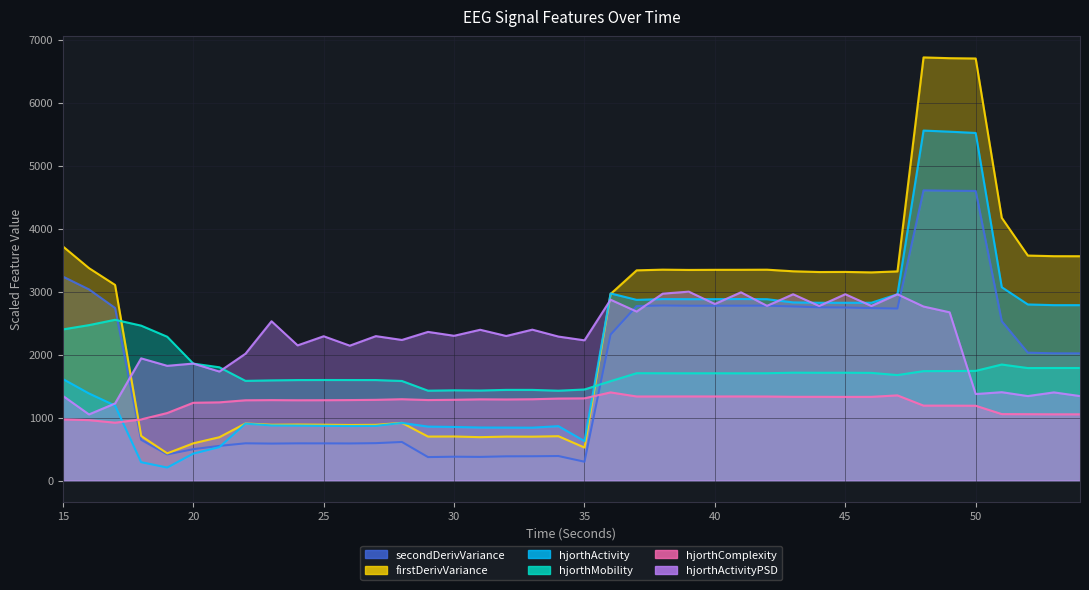

Between 35 and 39, which series saw the biggest shift?

firstDerivVariance_EEG